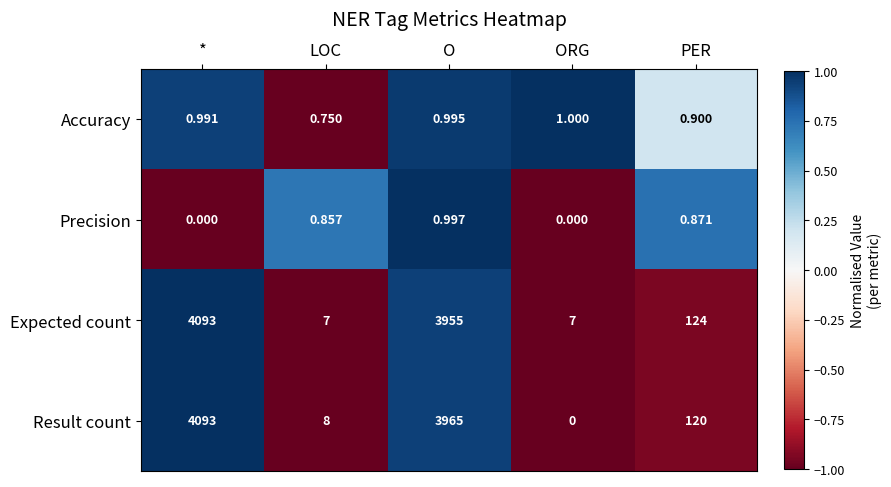

Which label corresponds to the largest value in the chart?

*